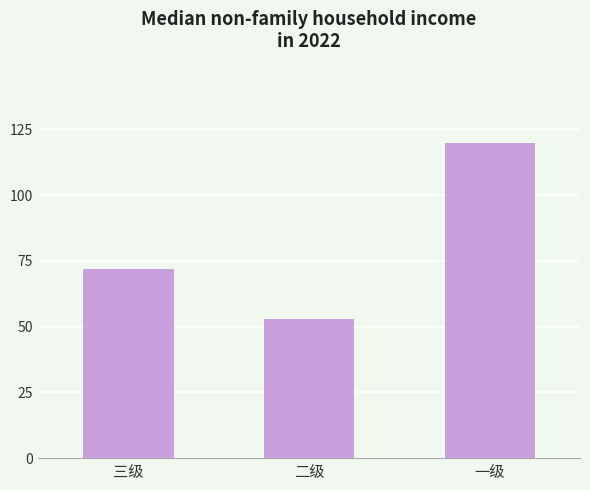

Count the values in the range 53 to 120.

3